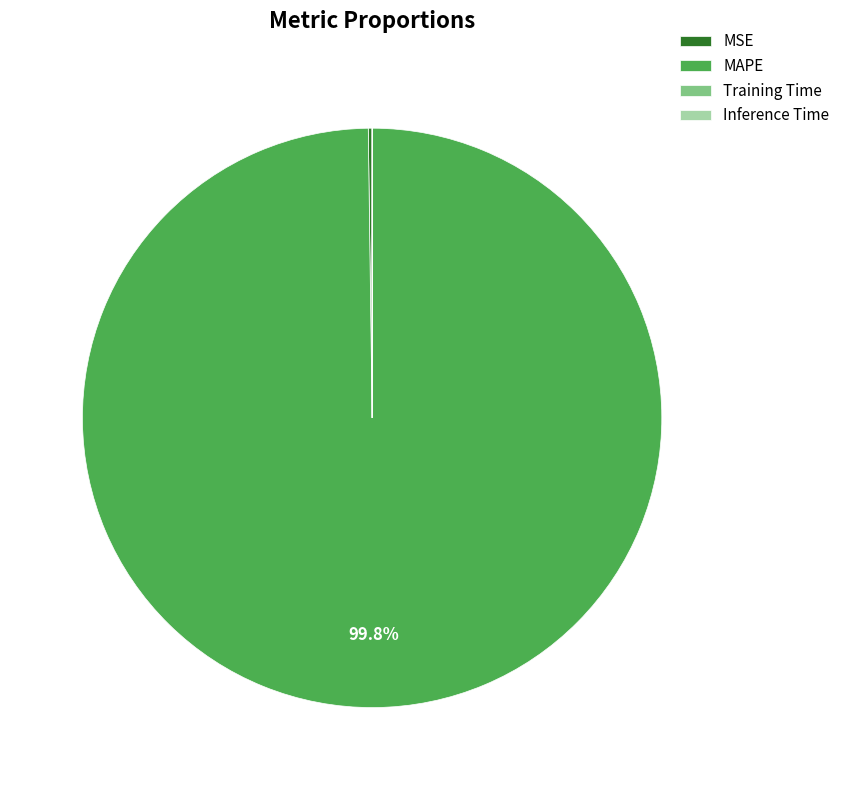

What is the largest slice in the pie chart?

MAPE